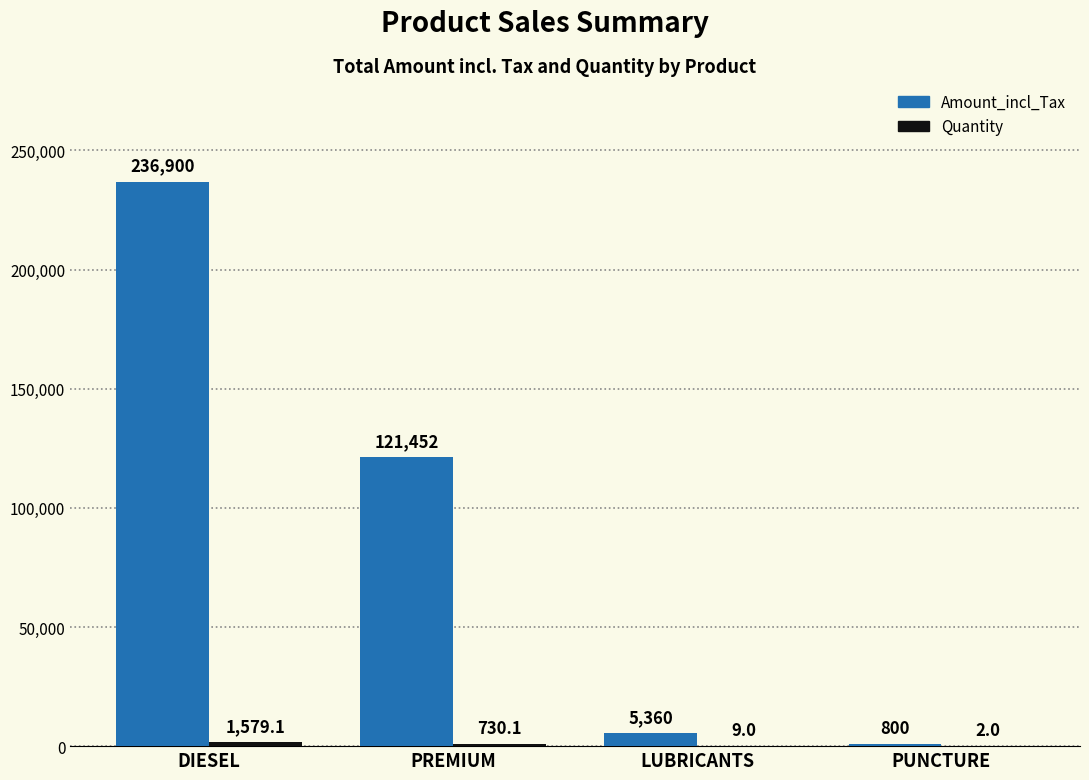

What is the average value of the Amount_incl_Tax series?

91128.1